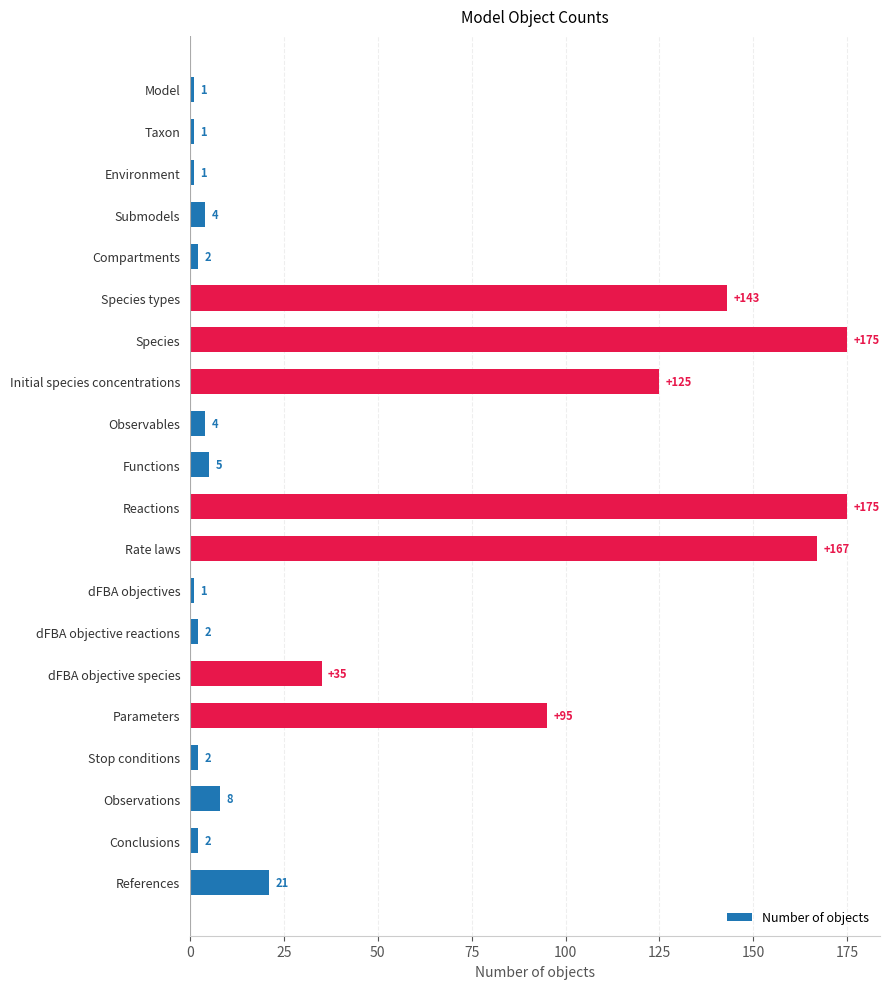

What is the maximum value shown in the chart?

175